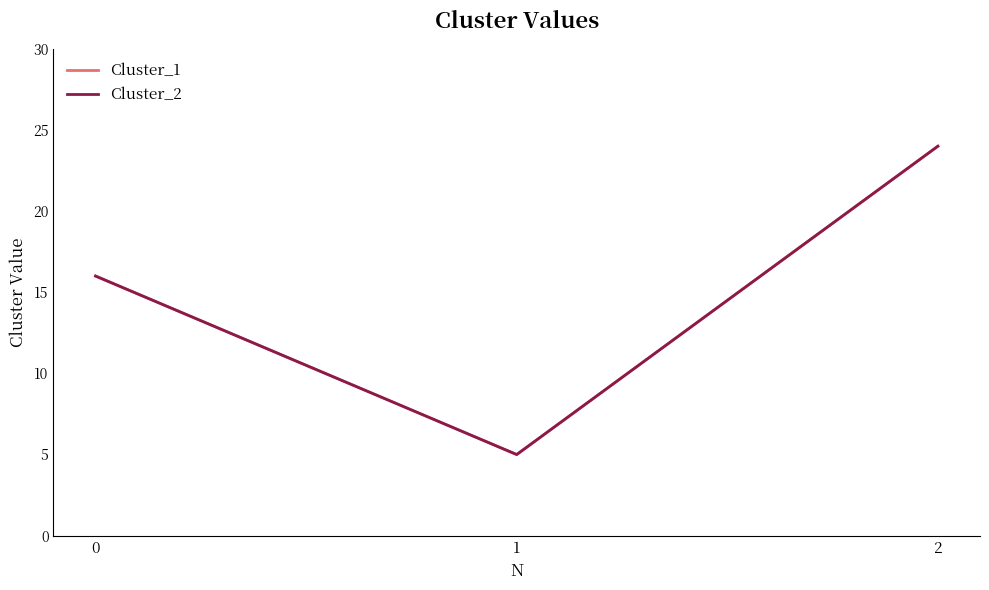

Between 0 and 1, which series saw the biggest shift?

Cluster_1